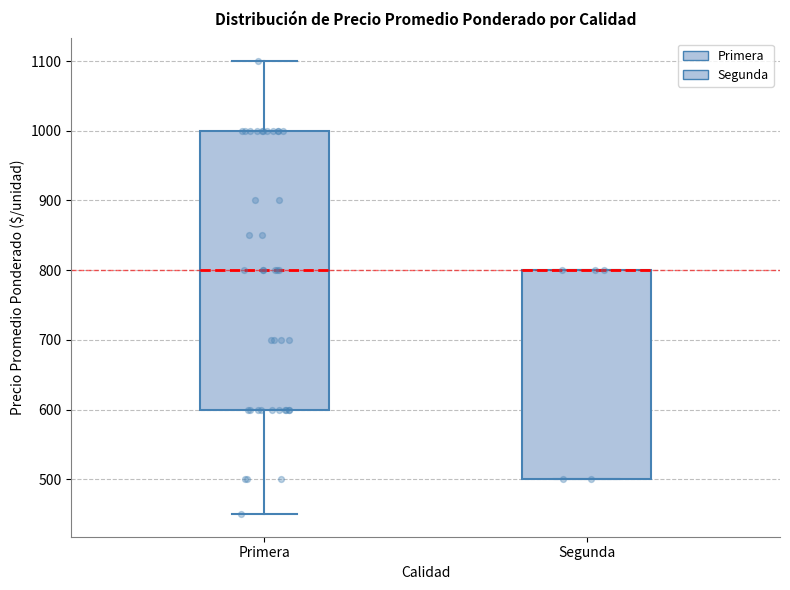

Reading left to right, read every box against the y-axis: the position of its median line, the range the box covers, and the ends of its whiskers. The values are not printed on the chart, so give them approximately, as read against the axis.

Primera: median 800, box 600 to 1000, whiskers 450 to 1100
Segunda: median 800 (drawn on the box's upper edge), box 500 to 800, whiskers 500 to 800